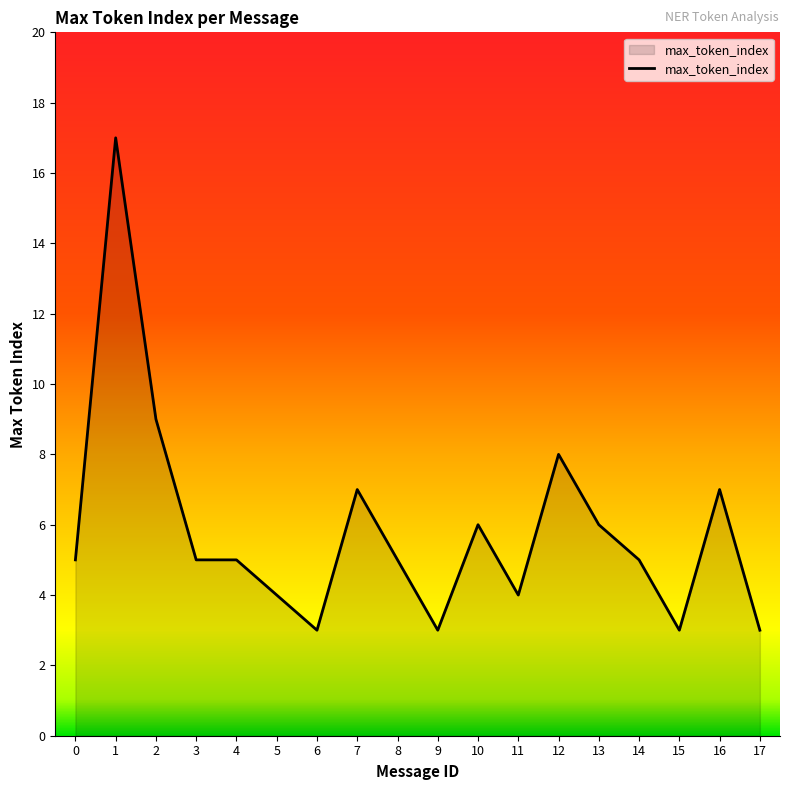

The value at 13 is 6. True or false?

True